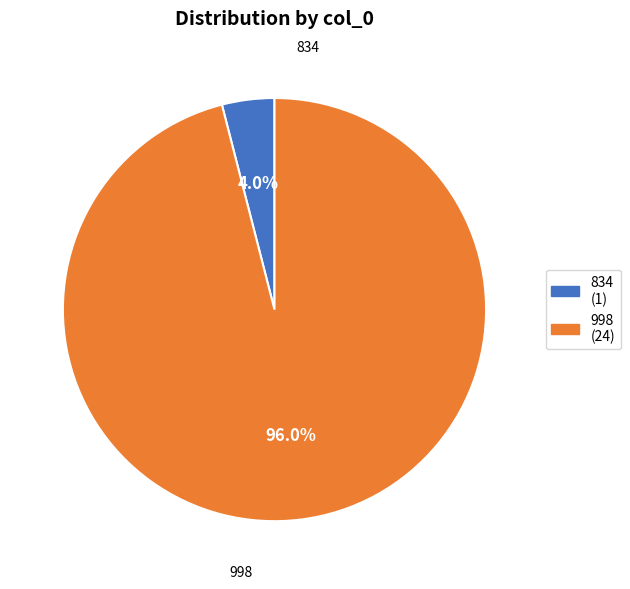

To the nearest percent, what portion does 998 represent?

96%